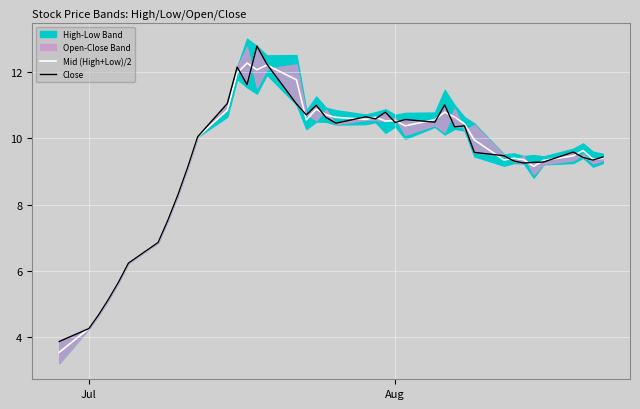

What is the sum of all Close values?

374.5